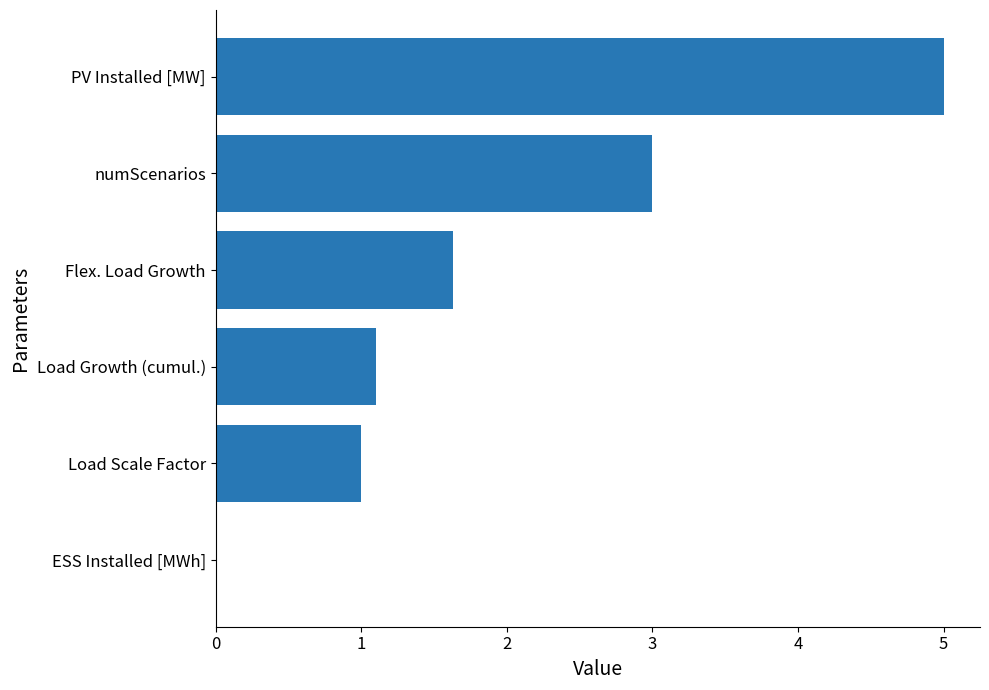

Between numScenarios and Load Scale Factor, which is larger?

numScenarios